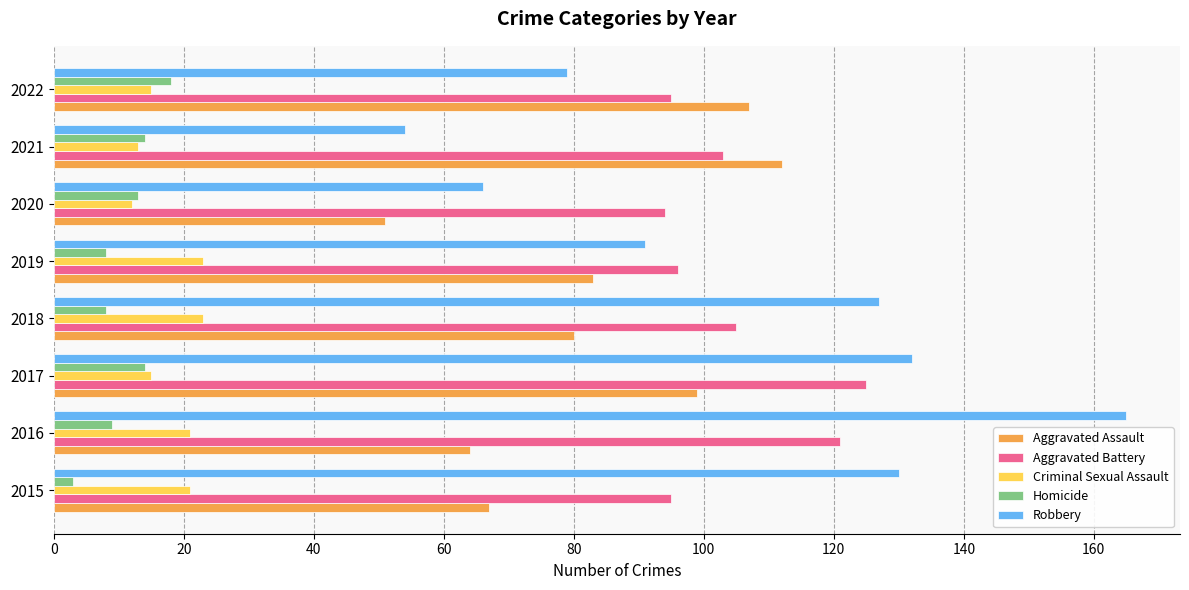

What is the total value across all series at 2019?

301